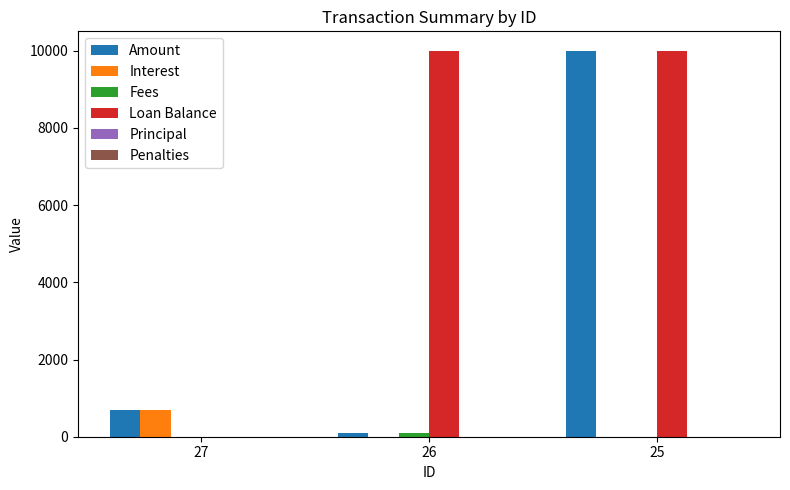

Is it true that Loan Balance equals 10000.0 at 25?

True